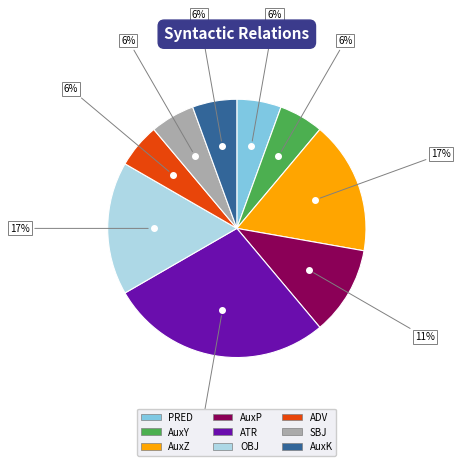

To the nearest percent, what is the difference between the AuxZ and ATR slice percentages?

11%